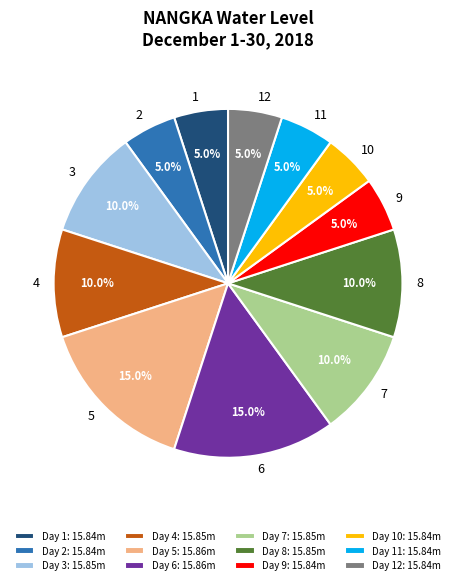

What is the ratio of the value at 10 to the value at 4?

0.5